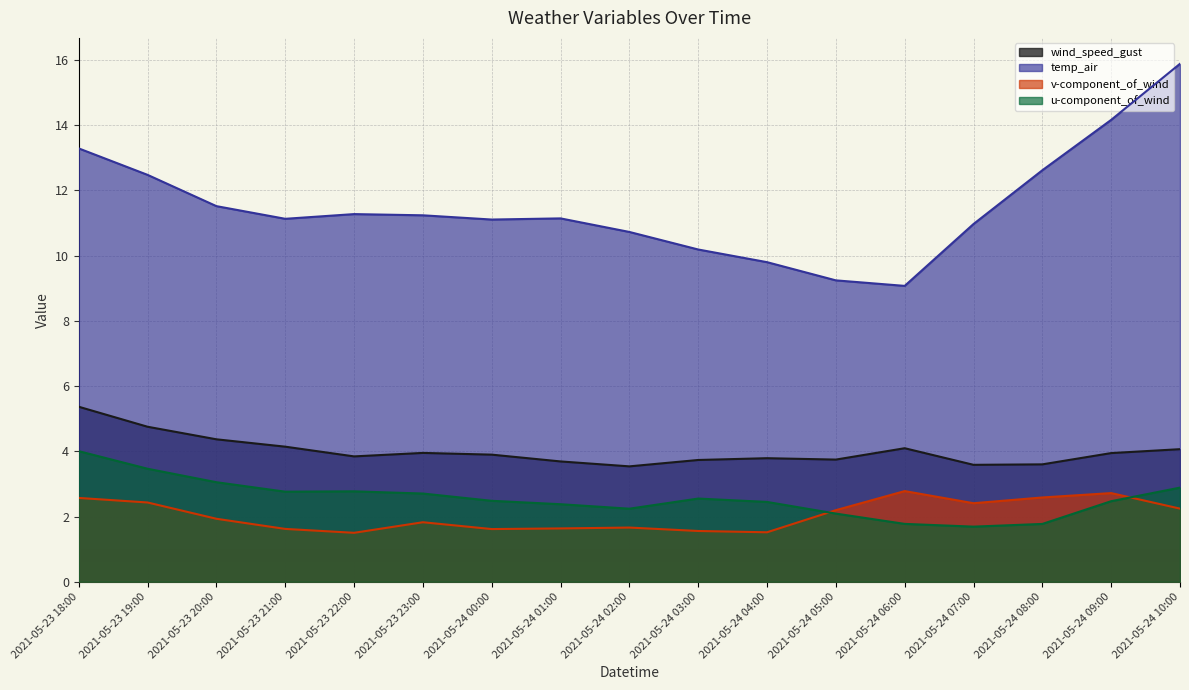

True or false: v-component_of_wind has a value of 2.6 at 2021-05-24 08:00.

True